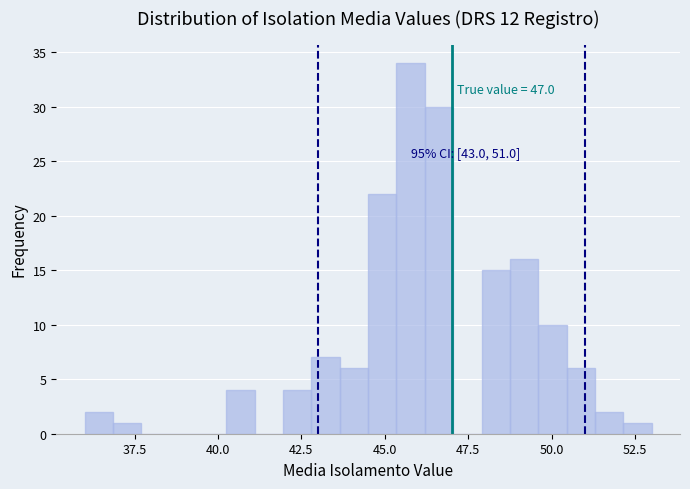

Around what value on the x-axis is the tallest bar? Give the approximate position of its centre, as read against the axis.

46.0